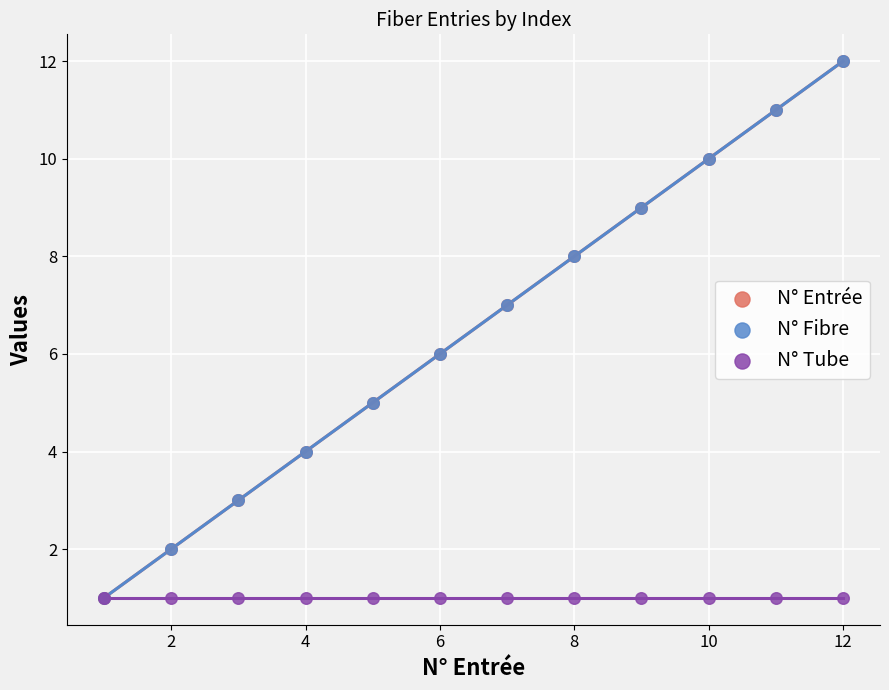

Which series contains the lowest Y value?

N° Entrée